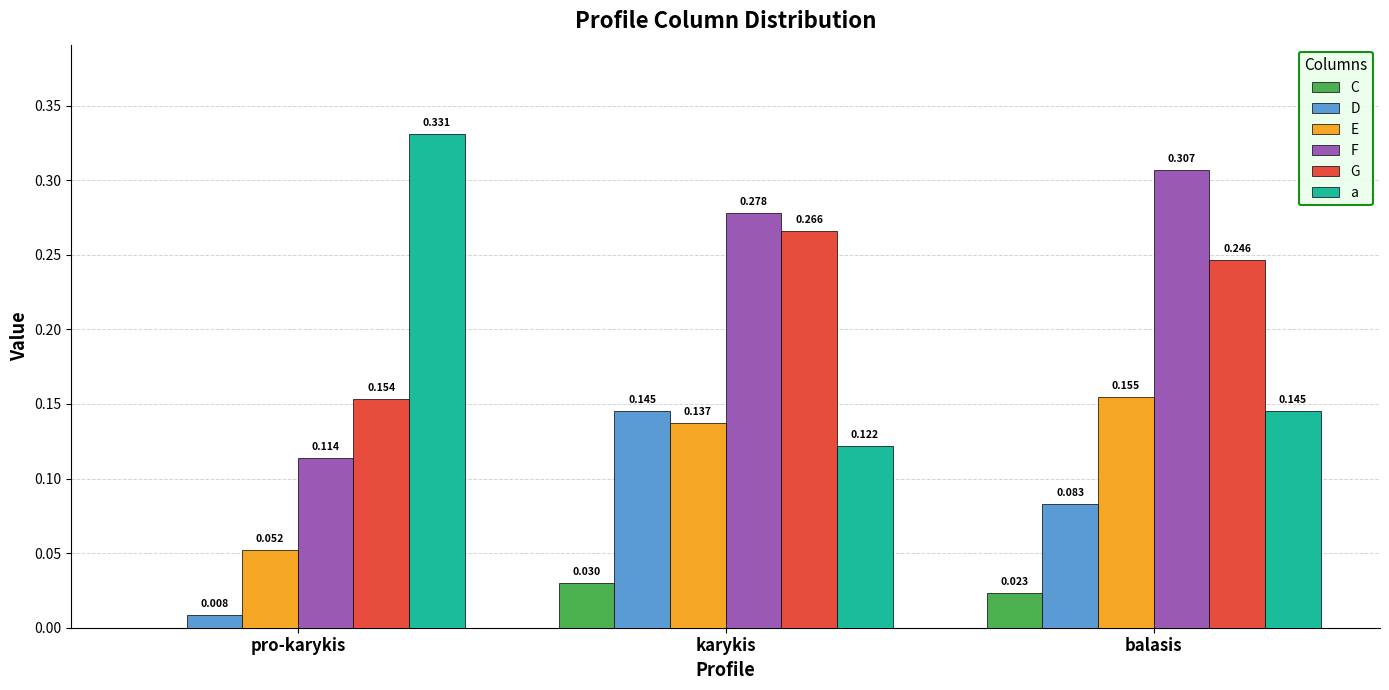

How many F values are between 0 and 1?

3